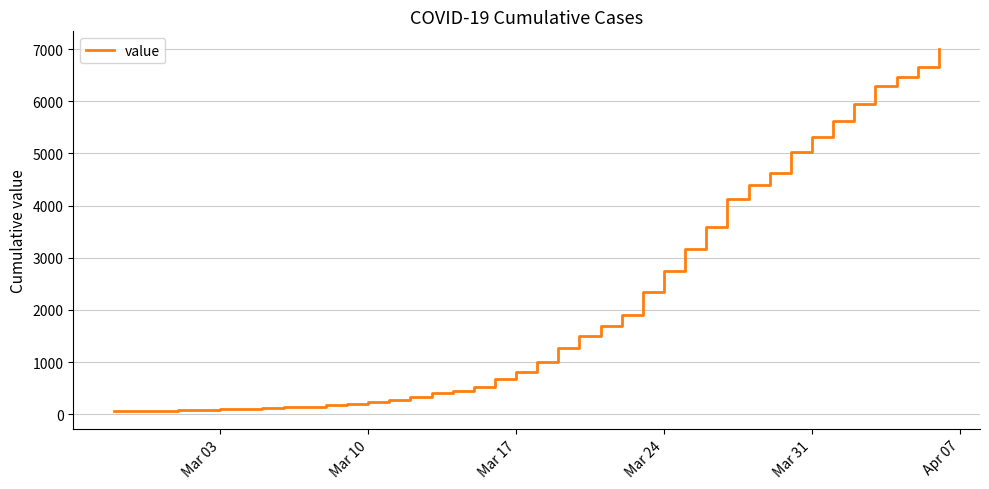

What is the greatest value displayed?

6995